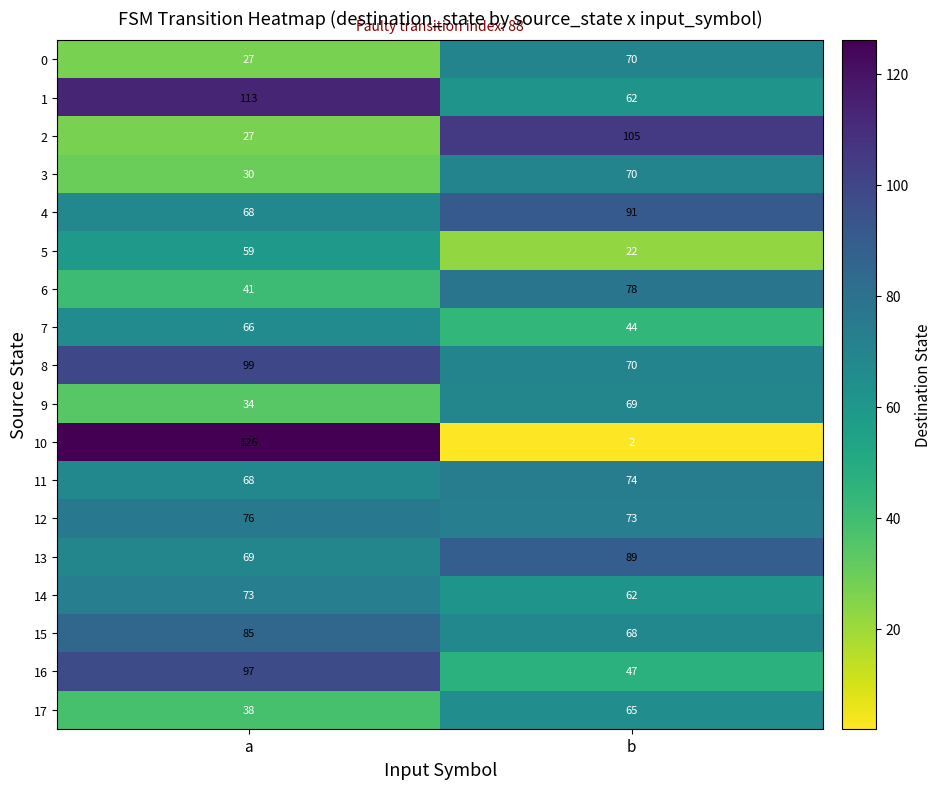

Rank the categories by 3 value from highest to lowest.

b, a